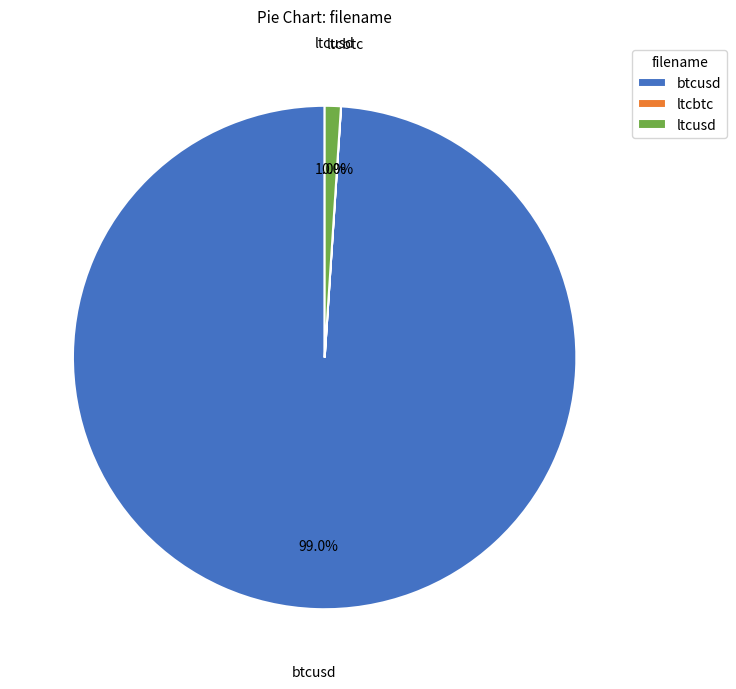

Which category has the biggest portion of the pie?

btcusd